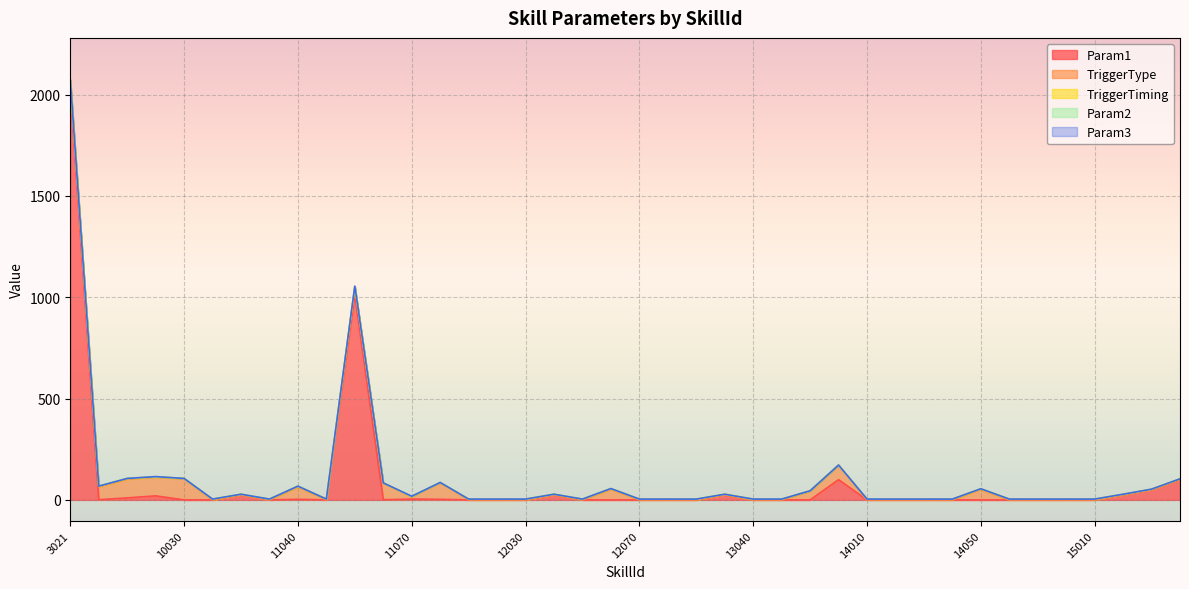

Rank the categories by TriggerTiming value from highest to lowest.

10010, 10020, 11010, 11030, 11040, 11050, 12010, 12020, 12030, 12050, 12060, 12070, 13010, 13020, 13040, 13050, 14010, 14020, 14030, 14040, 14050, 14060, 14070, 14080, 15010, 3021, 10030, 10030, 11020, 11060, 11060, 11070, 11070, 12040, 13030, 13060, 15020, 15030, 15040, 13070